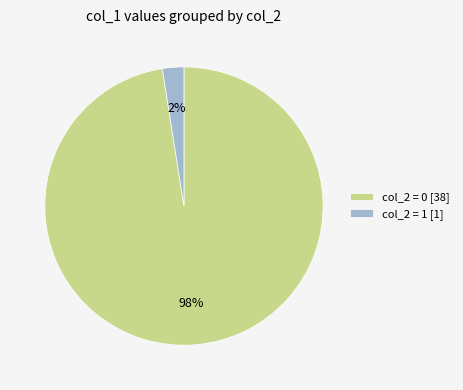

To the nearest percent, what is the average slice percentage?

50%